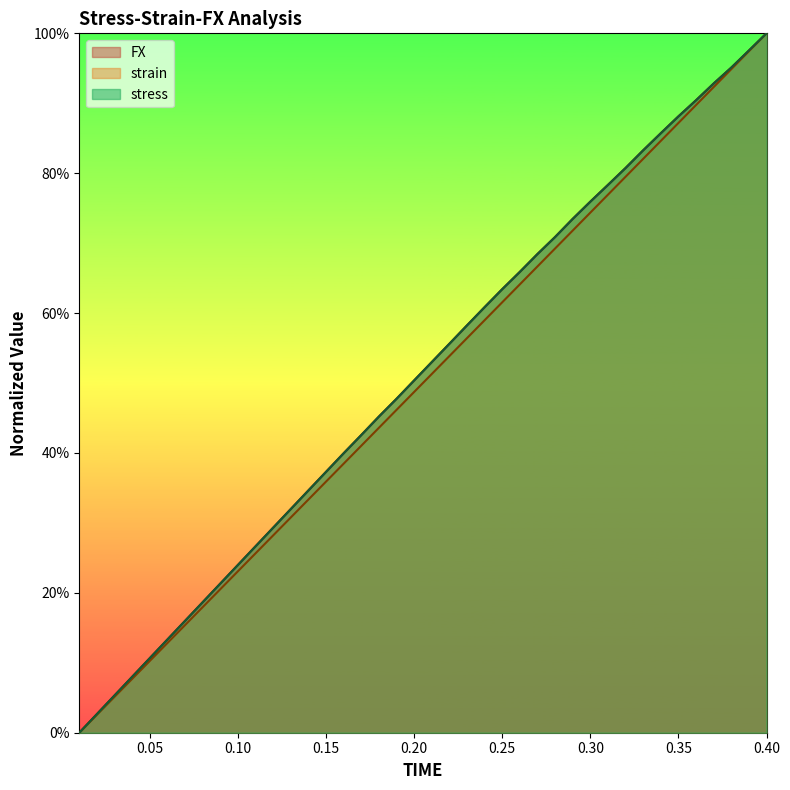

Reading left to right, list all the values displayed in this chart.

FX: 0.01=0.0	0.02=0.0	0.03=0.1	0.04=0.1	0.05=0.1	0.06=0.1	0.07=0.2	0.08=0.2	0.09=0.2	0.1=0.2	0.11=0.3	0.12=0.3	0.13=0.3	0.14=0.3	0.15=0.4	0.16=0.4	0.17=0.4	0.18=0.5	0.19=0.5	0.2=0.5	0.21=0.5	0.22=0.6	0.23=0.6	0.24=0.6	0.25=0.6	0.26=0.7	0.27=0.7	0.28=0.7	0.29=0.7	0.3=0.8	0.31=0.8	0.32=0.8	0.33=0.8	0.34=0.9	0.35=0.9	0.36=0.9	0.37=0.9	0.38=1.0	0.39=1.0	0.4=1.0
strain: 0.01=0.0	0.02=0.0	0.03=0.1	0.04=0.1	0.05=0.1	0.06=0.1	0.07=0.2	0.08=0.2	0.09=0.2	0.1=0.2	0.11=0.3	0.12=0.3	0.13=0.3	0.14=0.3	0.15=0.4	0.16=0.4	0.17=0.4	0.18=0.4	0.19=0.5	0.2=0.5	0.21=0.5	0.22=0.5	0.23=0.6	0.24=0.6	0.25=0.6	0.26=0.6	0.27=0.7	0.28=0.7	0.29=0.7	0.3=0.7	0.31=0.8	0.32=0.8	0.33=0.8	0.34=0.8	0.35=0.9	0.36=0.9	0.37=0.9	0.38=0.9	0.39=1.0	0.4=1.0
stress: 0.01=0.0	0.02=0.0	0.03=0.1	0.04=0.1	0.05=0.1	0.06=0.1	0.07=0.2	0.08=0.2	0.09=0.2	0.1=0.2	0.11=0.3	0.12=0.3	0.13=0.3	0.14=0.3	0.15=0.4	0.16=0.4	0.17=0.4	0.18=0.5	0.19=0.5	0.2=0.5	0.21=0.5	0.22=0.6	0.23=0.6	0.24=0.6	0.25=0.6	0.26=0.7	0.27=0.7	0.28=0.7	0.29=0.7	0.3=0.8	0.31=0.8	0.32=0.8	0.33=0.8	0.34=0.9	0.35=0.9	0.36=0.9	0.37=0.9	0.38=1.0	0.39=1.0	0.4=1.0